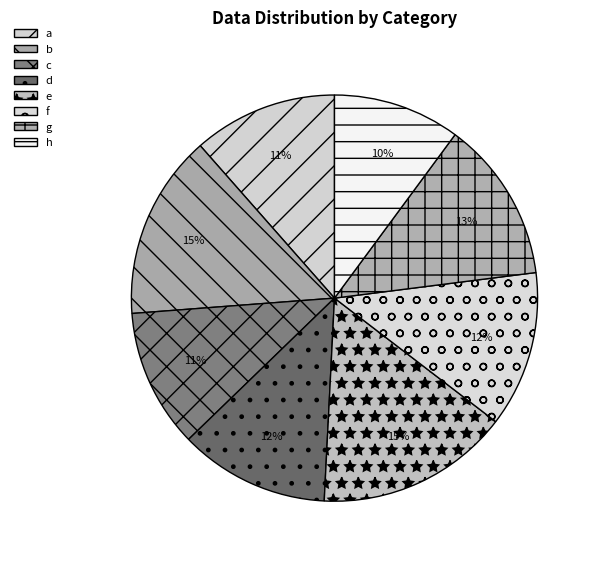

How many slices are in this pie chart?

8